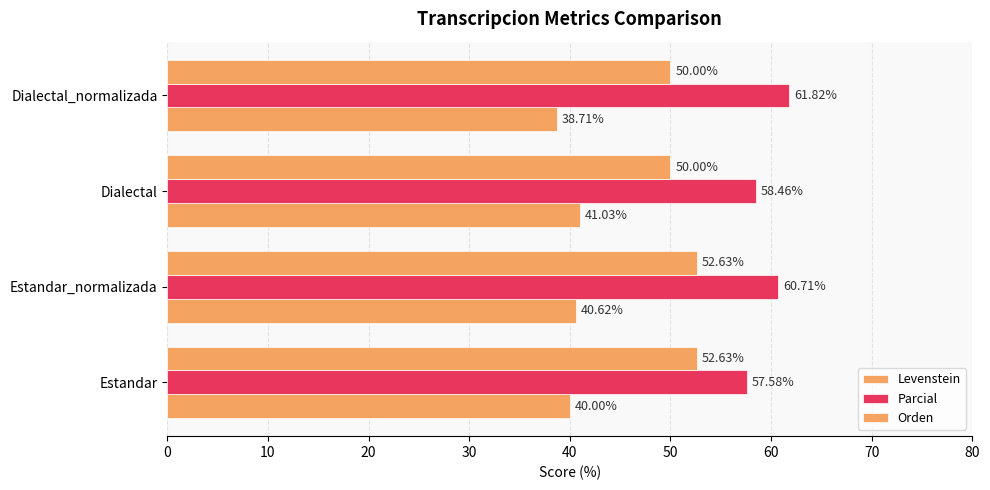

What is the sum of all Levenstein values?

160.4